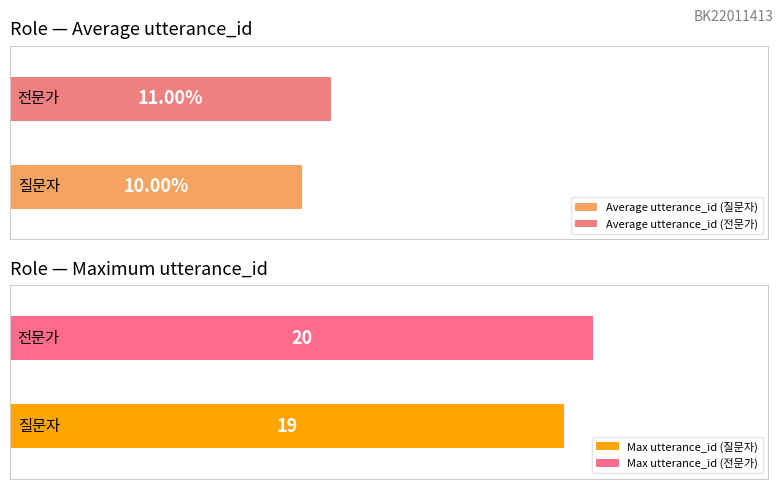

What are all the series names shown in the legend?

질문자, 전문가